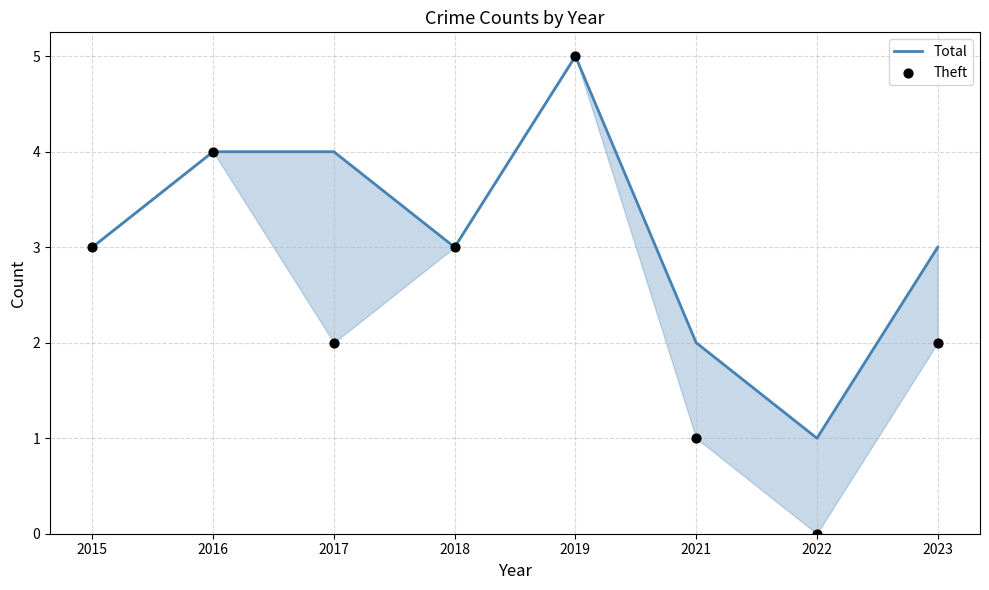

Which series reaches the minimum Y coordinate?

Theft